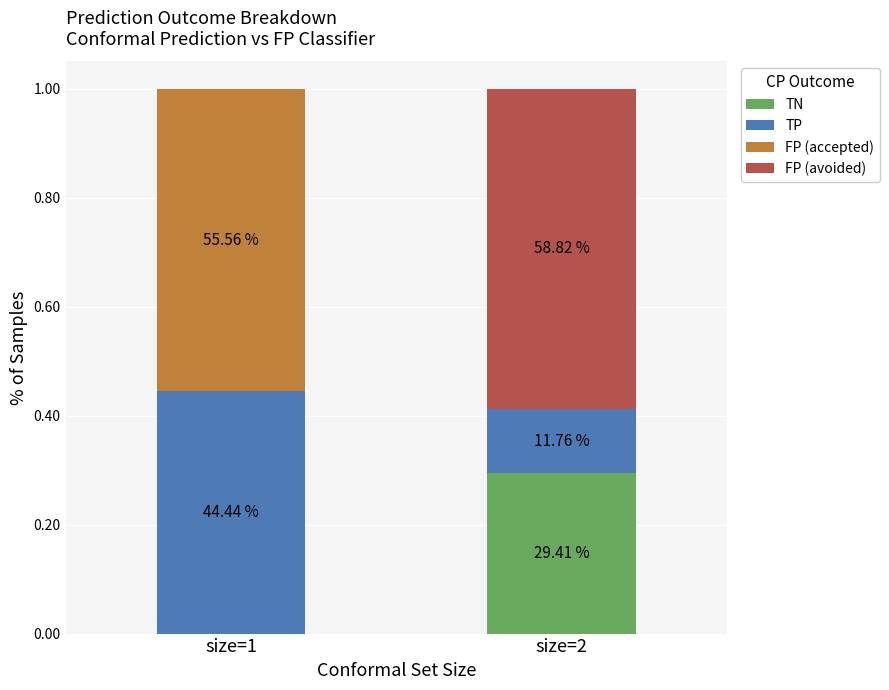

At how many categories does at least one series exceed 0?

2